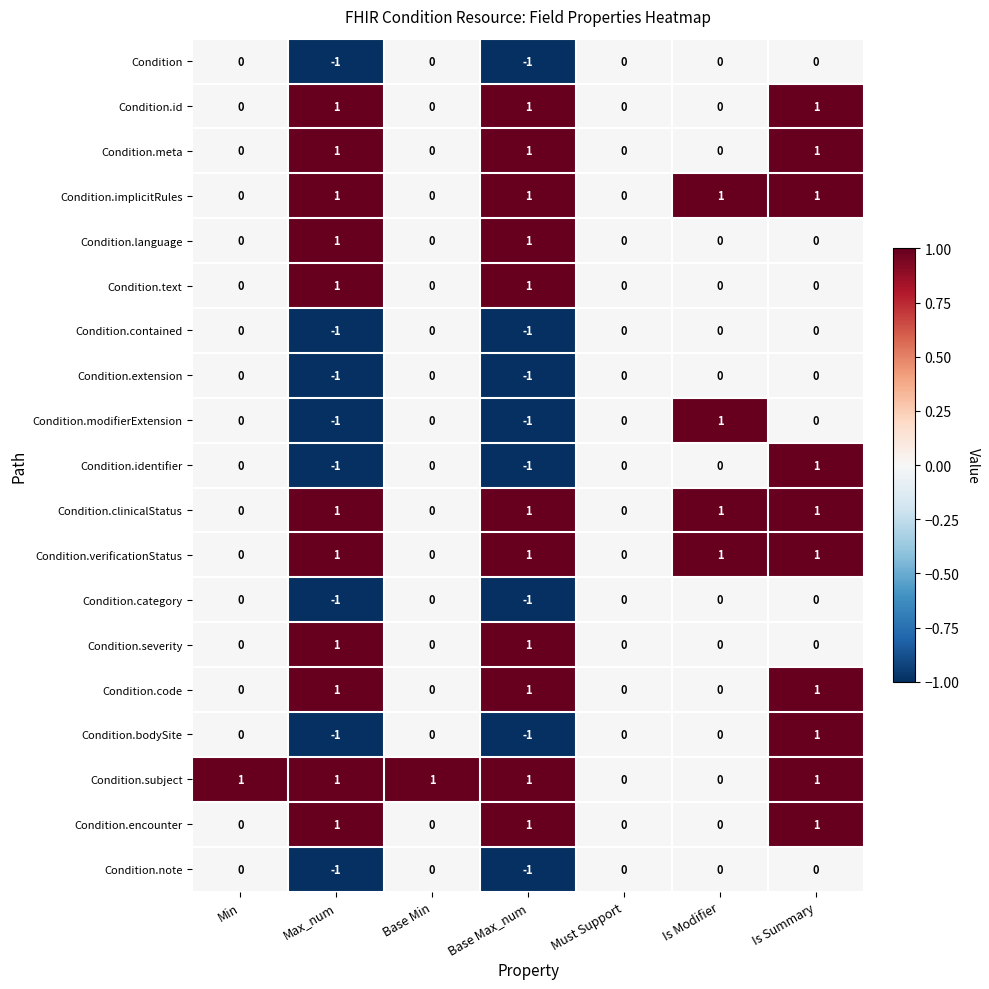

What is the sum of all Condition.clinicalStatus values?

4